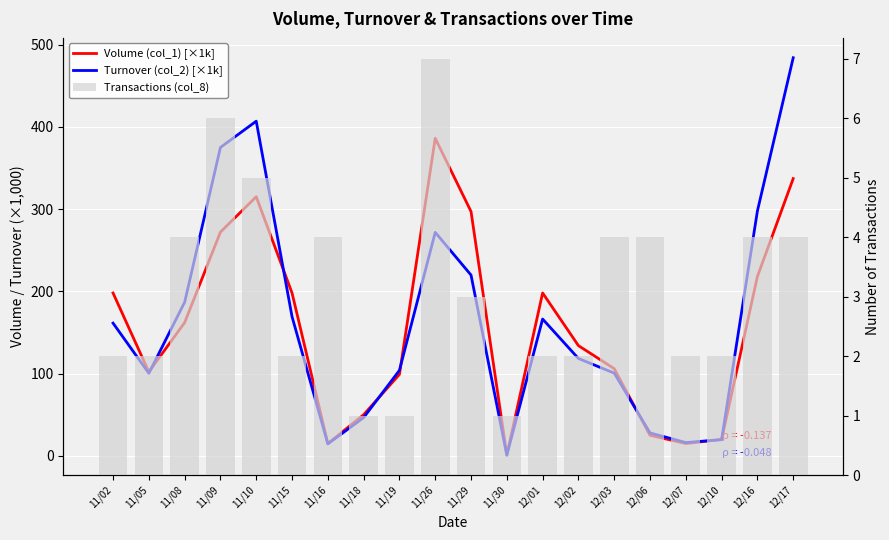

What is the difference between the highest and lowest values at 11/16?

11.0